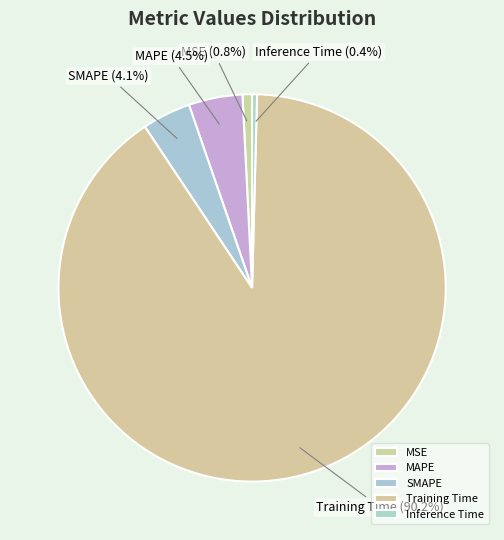

Count the number of slices in the pie.

5